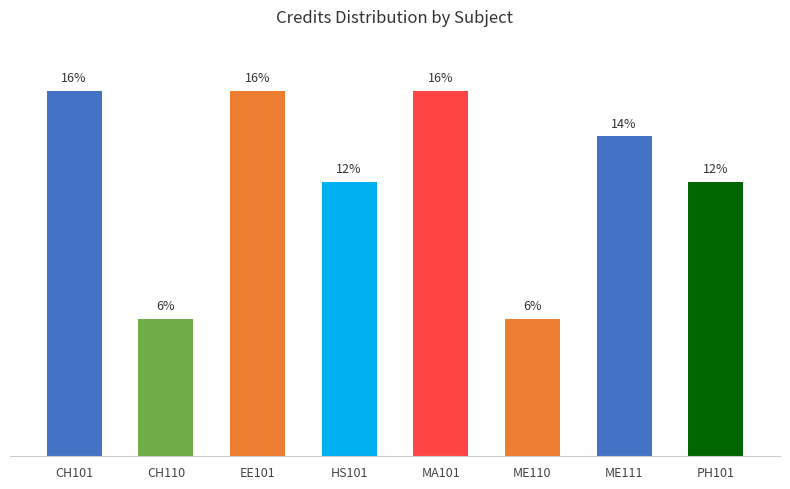

Are the bars horizontal?

No